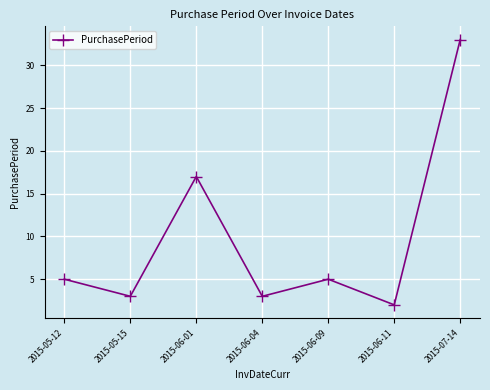

Is it true that the value at 2015-05-15 is 3?

True